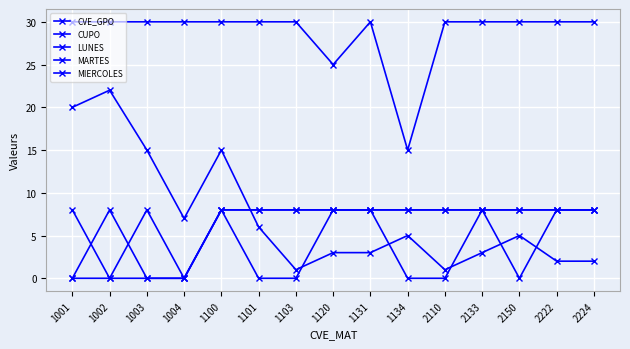

How many data points does each series have?

15